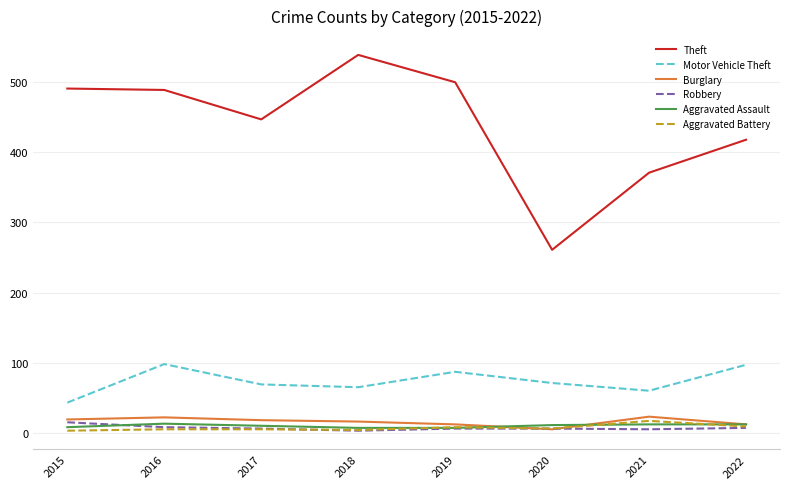

True or false: Theft and Aggravated Battery intersect in this chart.

False